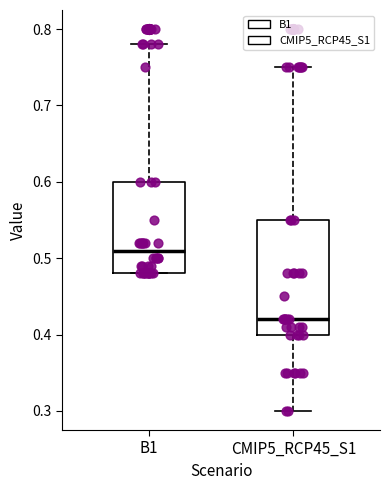

Which box has the lowest median line?

CMIP5_RCP45_S1